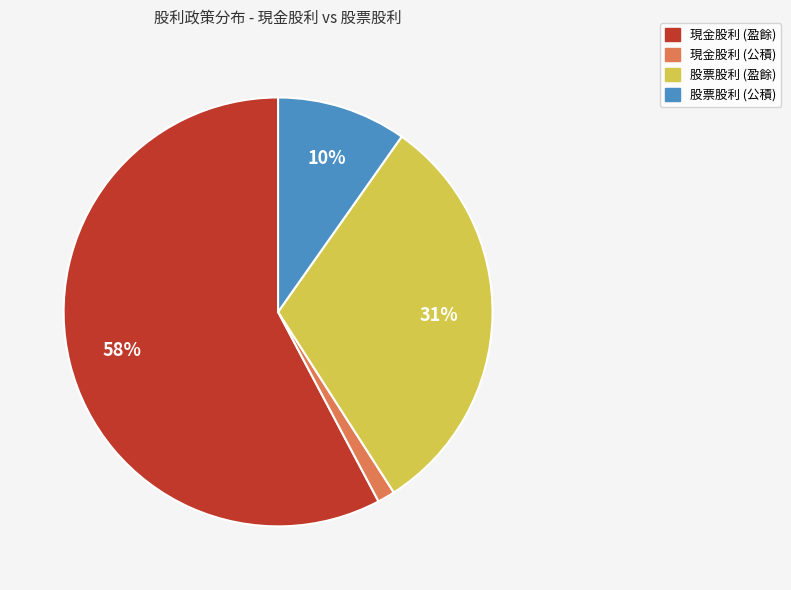

To the nearest percent, what is the average slice percentage?

25%